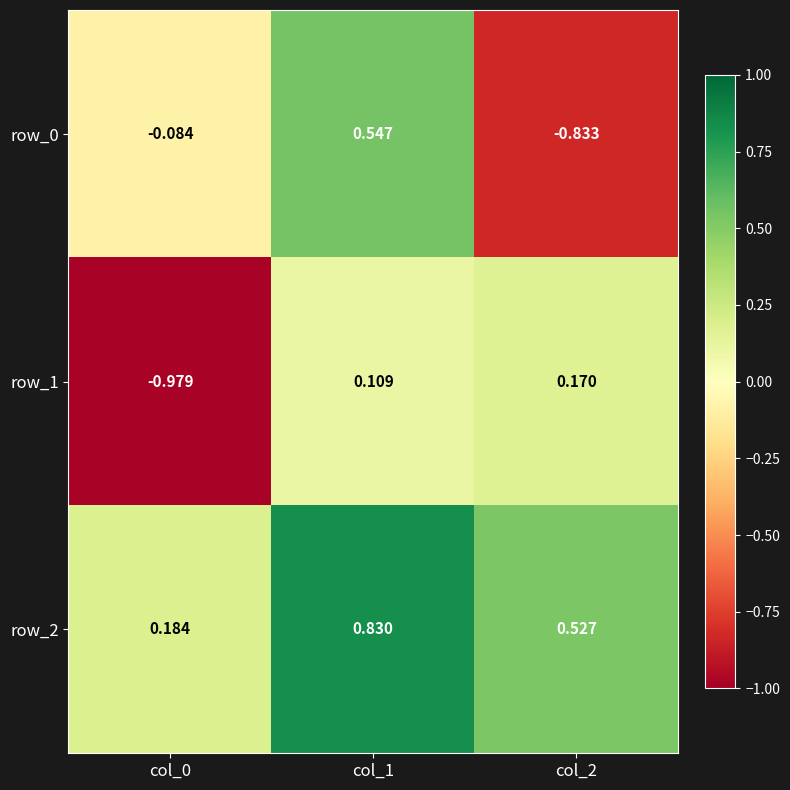

Is the value of row_0 at col_1 greater than the value of row_1 at col_0?

Yes